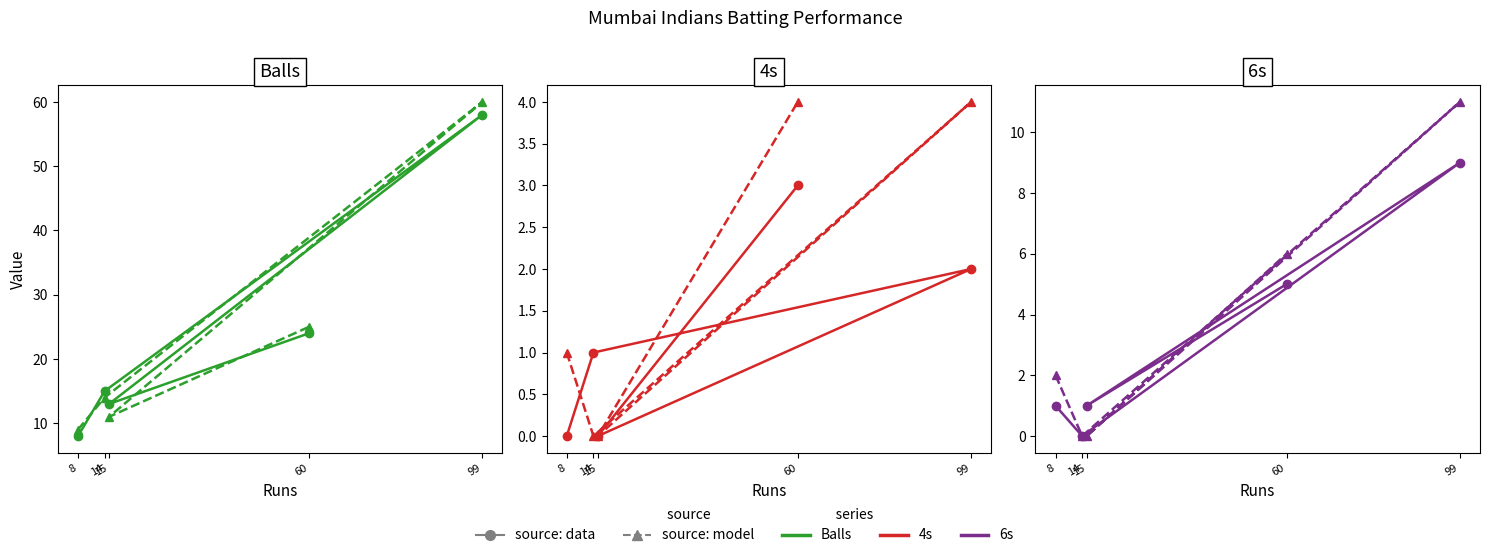

Reading left to right, transcribe all the data shown in this chart.

Balls (data): 8	15	58	13	24
Balls (model): 9	14	60	11	25
4s (data): 0	1	2	0	3
4s (model): 1	0	4	0	4
6s (data): 1	0	9	1	5
6s (model): 2	0	11	0	6